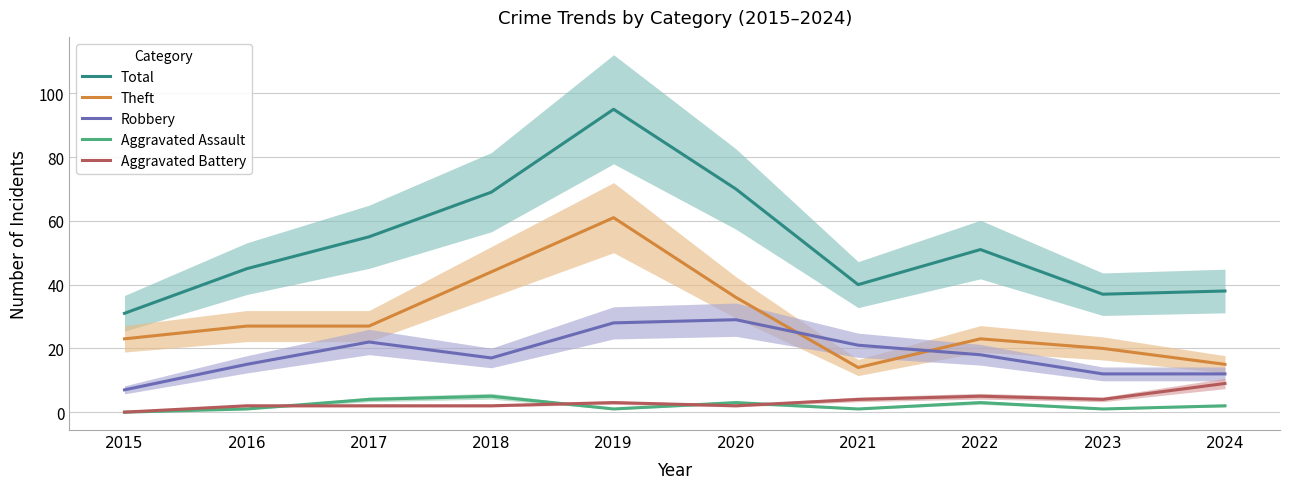

At 2017, list the series in order from smallest to largest.

Aggravated Battery, Aggravated Assault, Robbery, Theft, Total